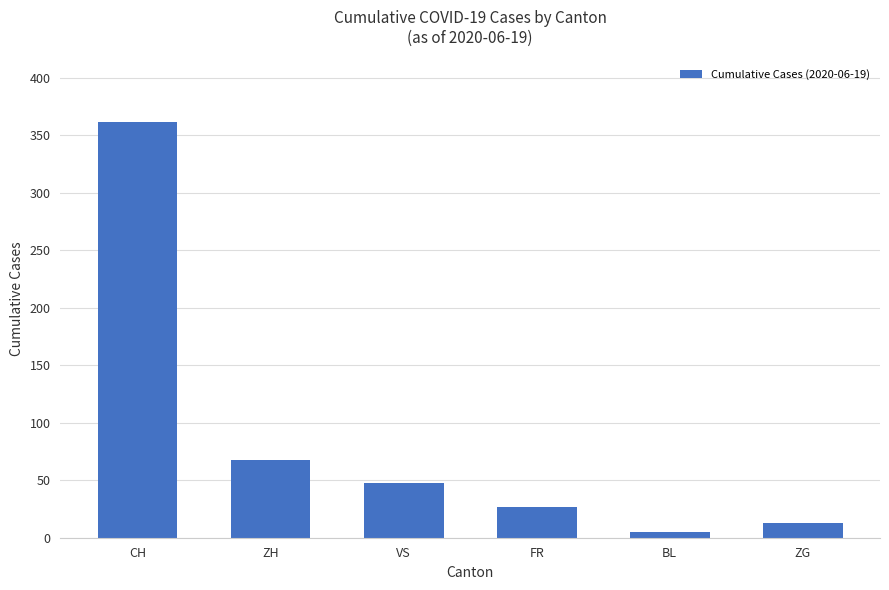

Does the chart contain any negative values?

No